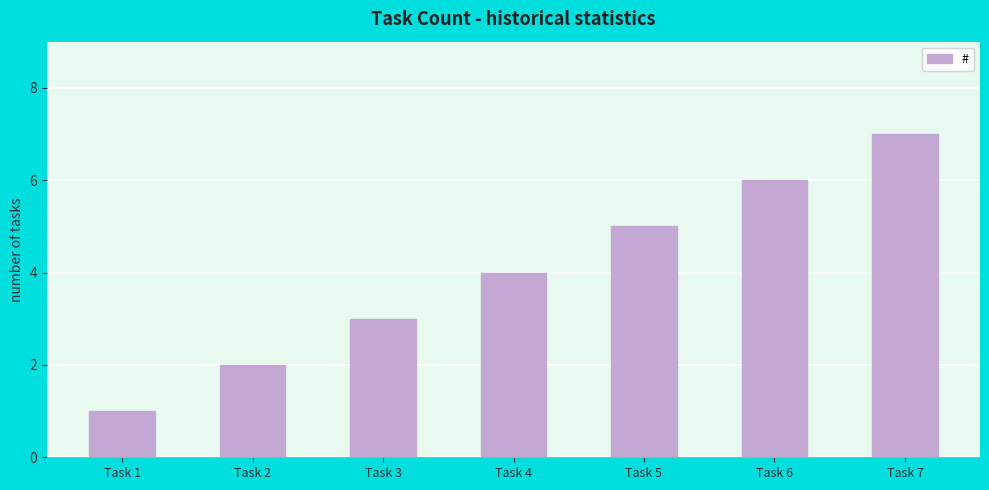

Count the number of data series in this chart.

1